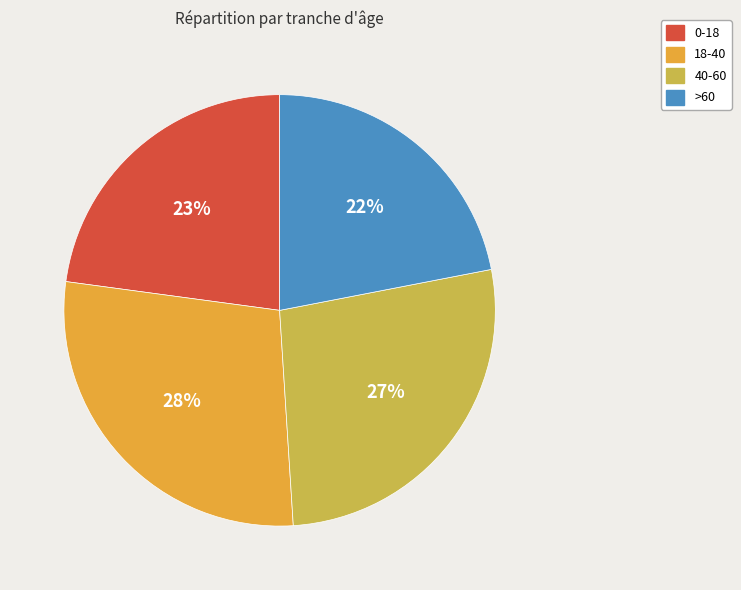

To the nearest percent, what portion does >60 represent?

22%